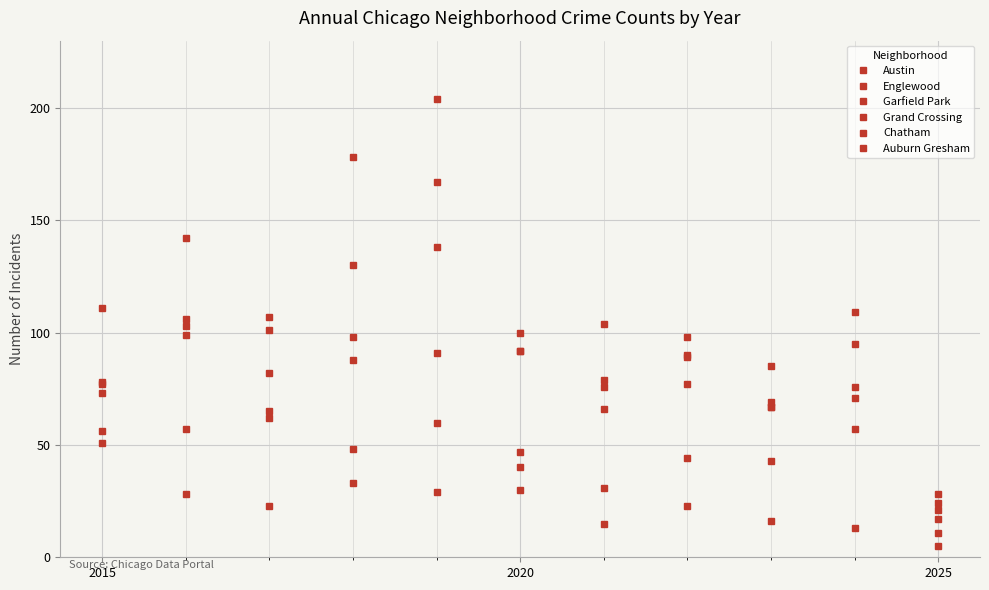

Does the chart have visible grid lines?

Yes